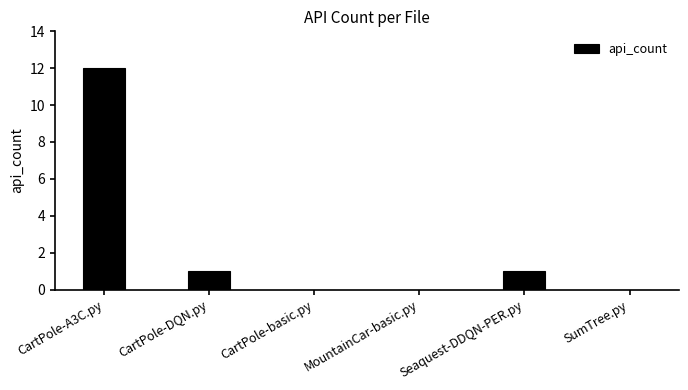

Where does the data first go above 1?

CartPole-A3C.py